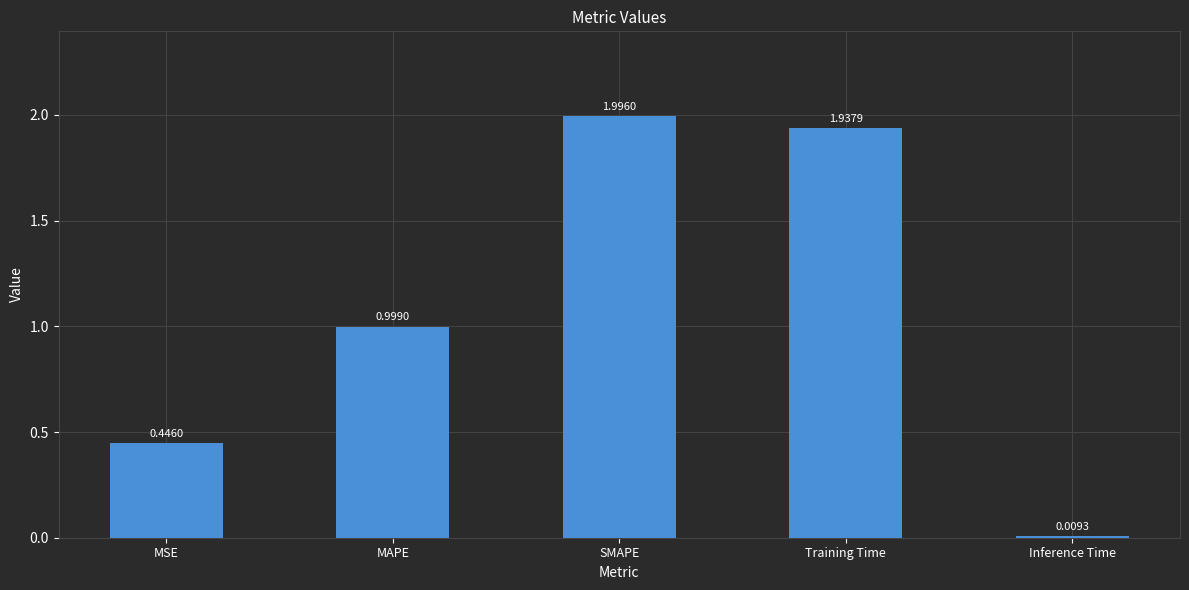

Rank the categories by value from highest to lowest.

SMAPE, Training Time, MAPE, MSE, Inference Time